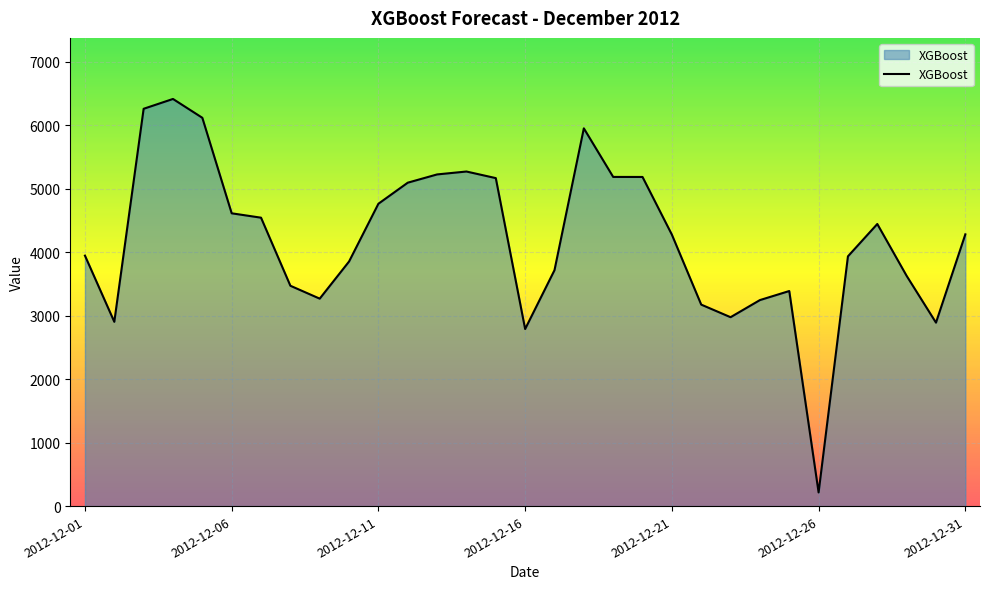

What is the difference between the maximum and minimum values?

6198.3